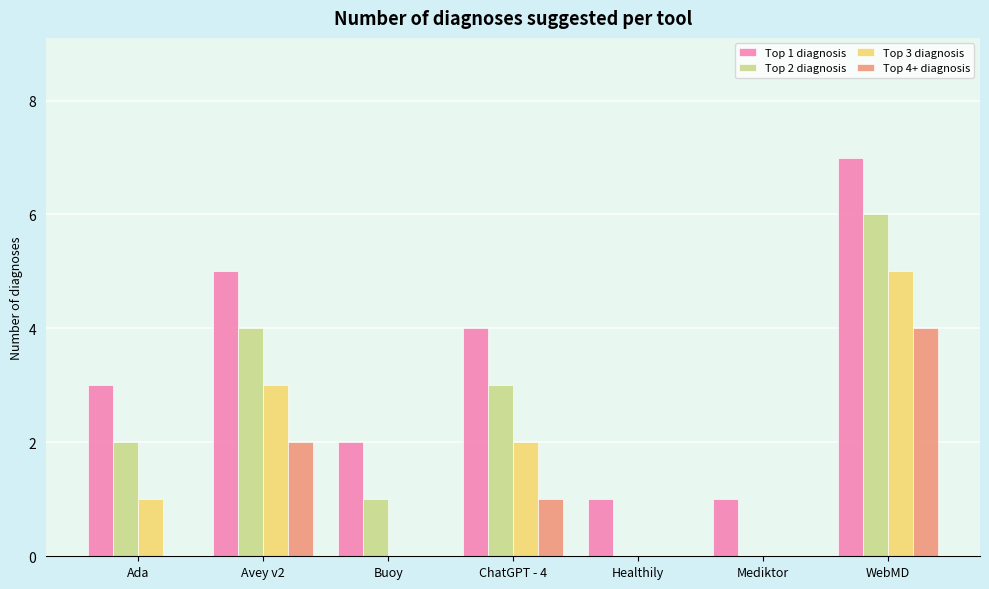

Reading left to right, list all the values displayed in this chart.

Top 1 diagnosis: 3	5	2	4	1	1	7
Top 2 diagnosis: 2	4	1	3	0	0	6
Top 3 diagnosis: 1	3	0	2	0	0	5
Top 4+ diagnosis: 0	2	0	1	0	0	4